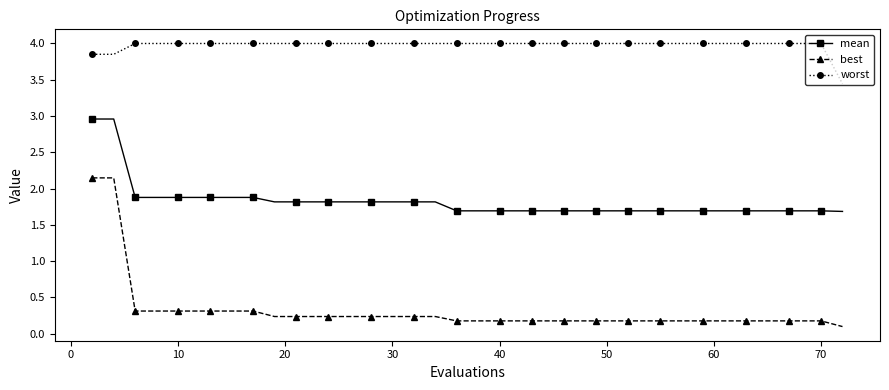

What is the value of the best point at the 34th from the left?

0.2